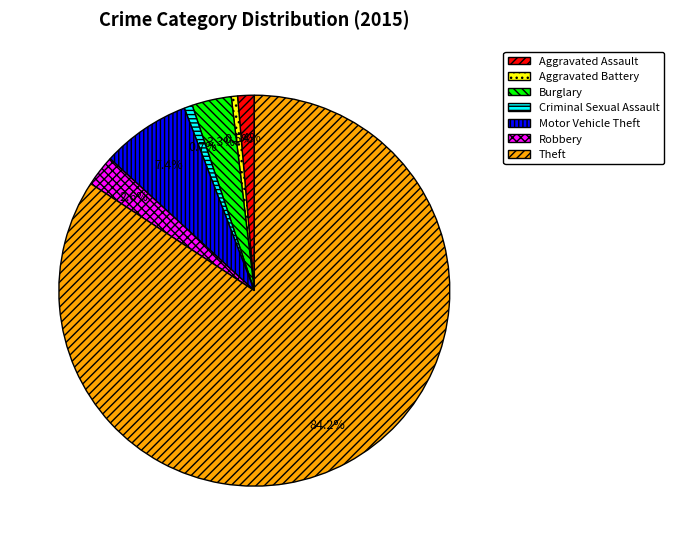

To the nearest percent, what is the combined percentage of Aggravated Battery and Robbery?

3%